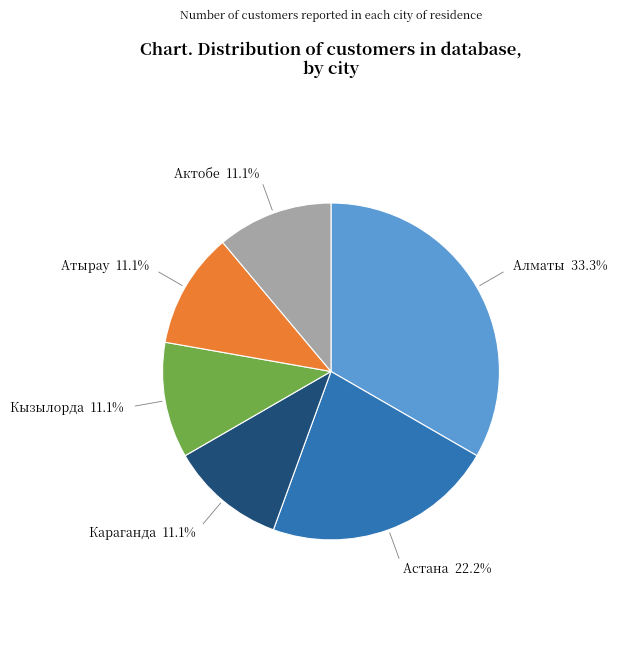

Is there any slice that represents more than half of the pie?

No